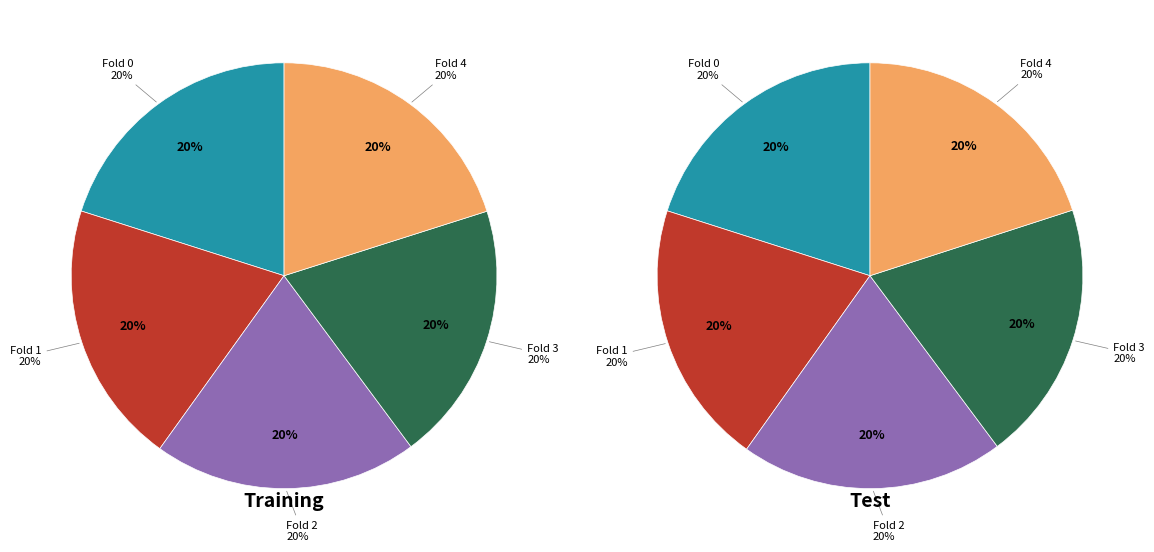

The 2 slice represents 20% of the pie. True or false?

True